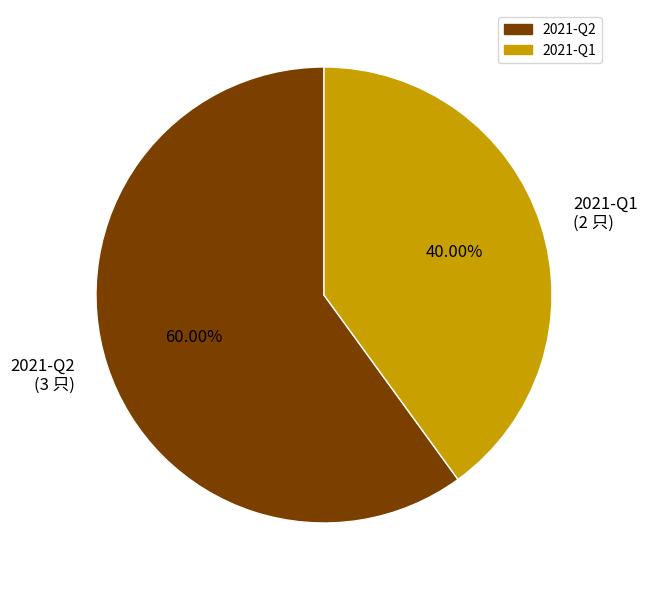

To the nearest percent, what is the difference between the 2021-Q2 and 2021-Q1 slice percentages?

20%